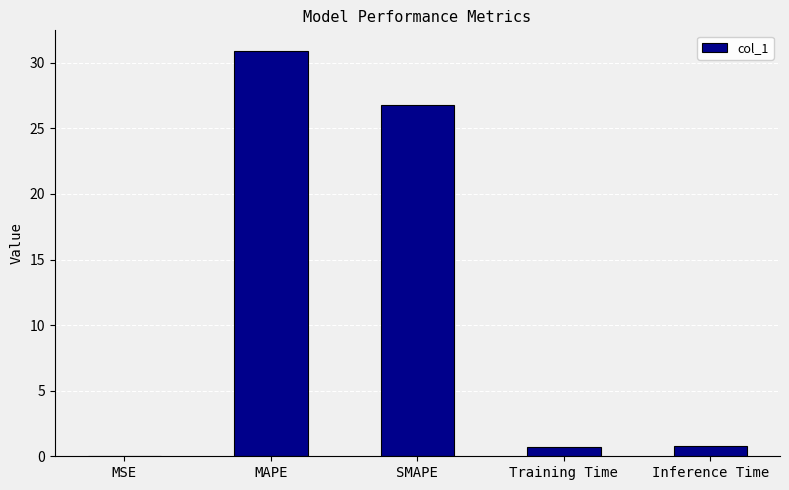

Between Inference Time and MSE, which is larger?

Inference Time